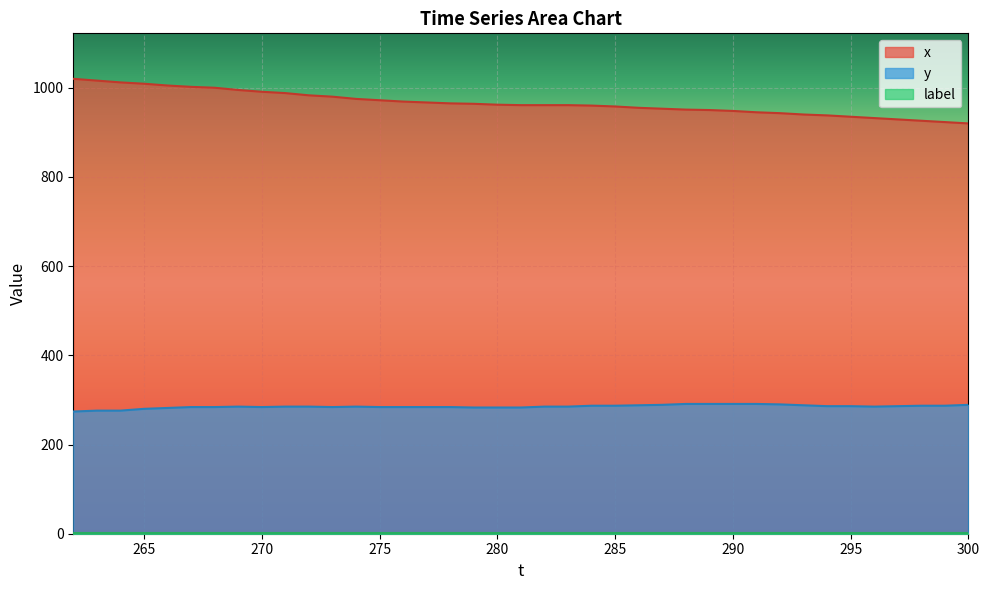

Which series changed the most between 263 and 298?

x